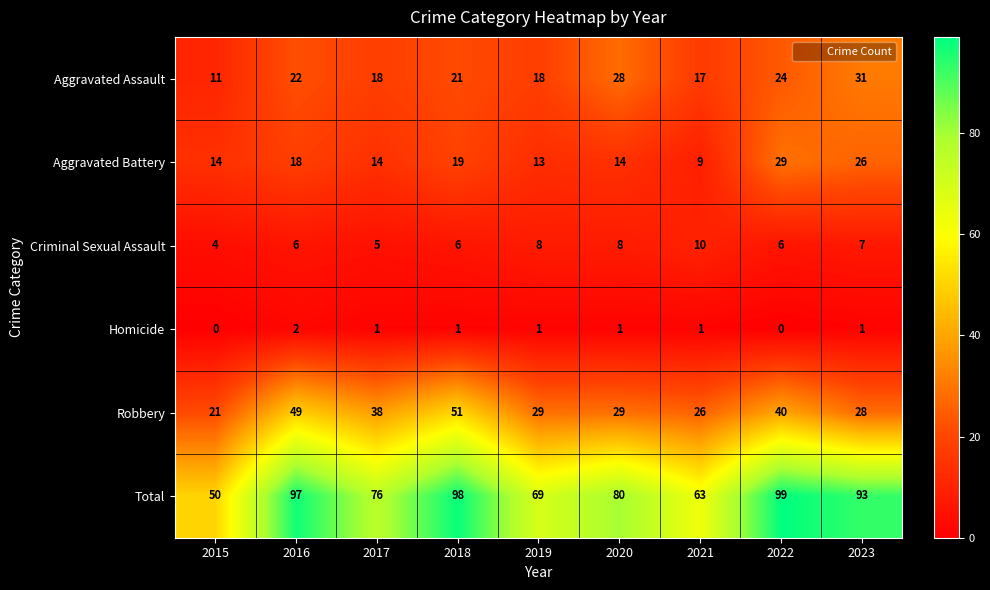

Read the Total value at 2021.

63